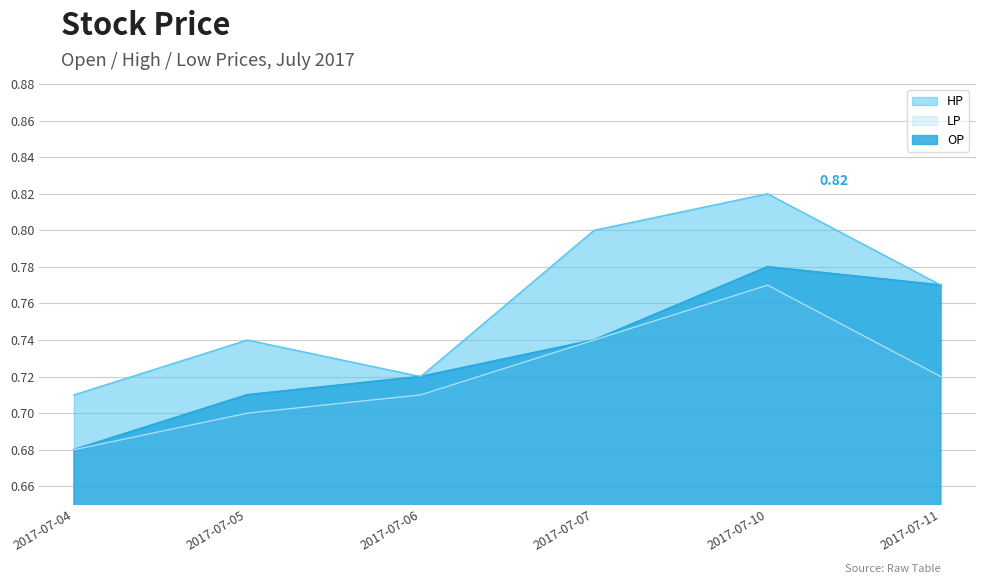

How many HP values are between 0 and 1?

6